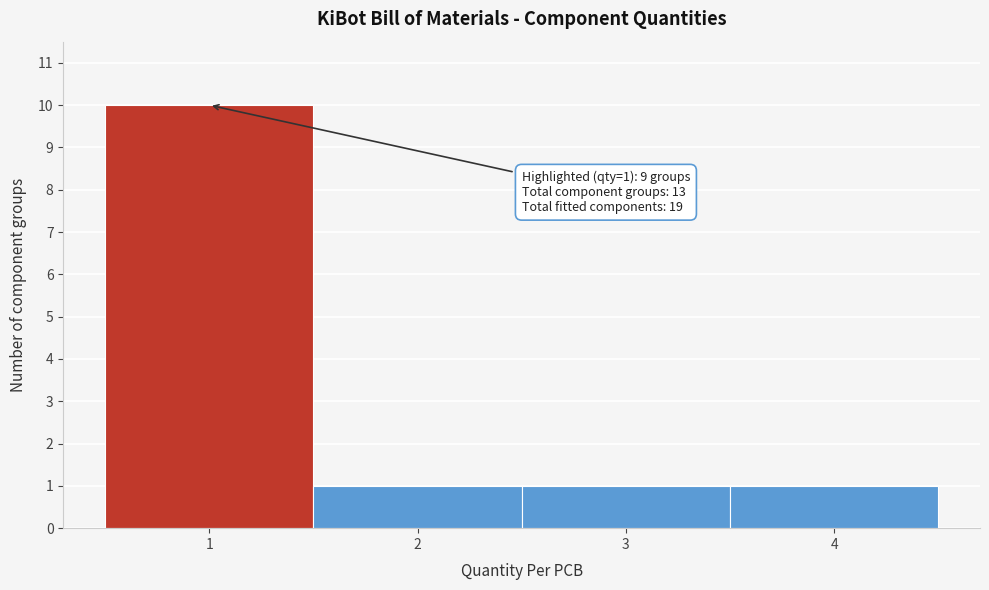

Over which range of the x-axis is the bar tallest?

0.5 to 1.5